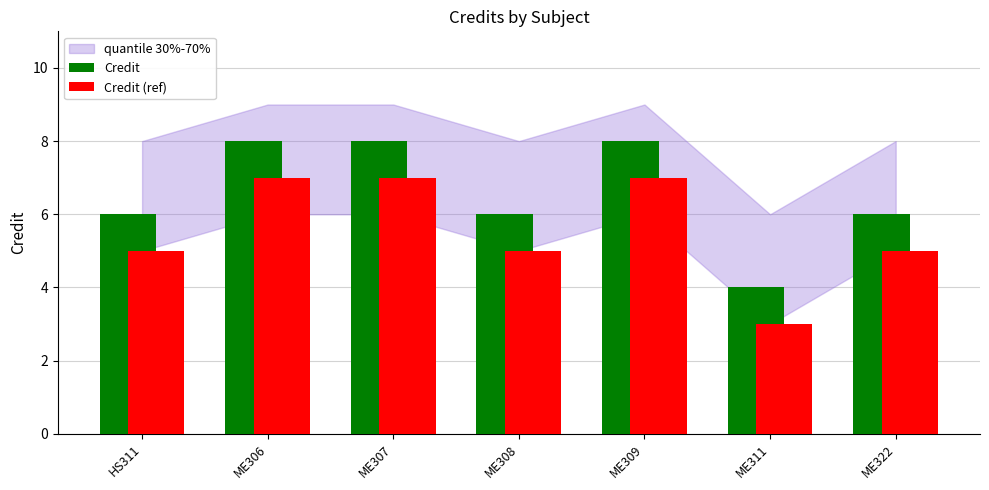

Reading left to right, what are all the values shown in this chart?

Credit: 6	8	8	6	8	4	6
Credit (ref): 5	7	7	5	7	3	5